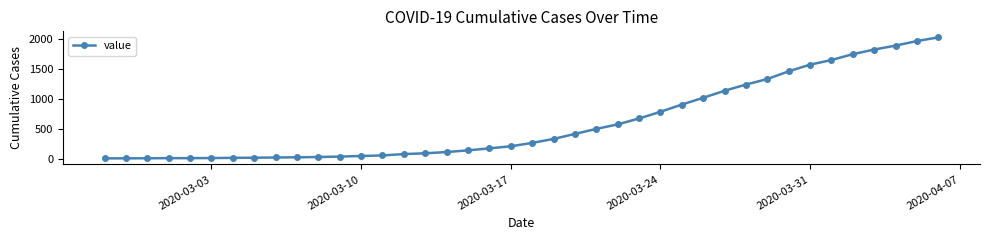

What is the average value?

616